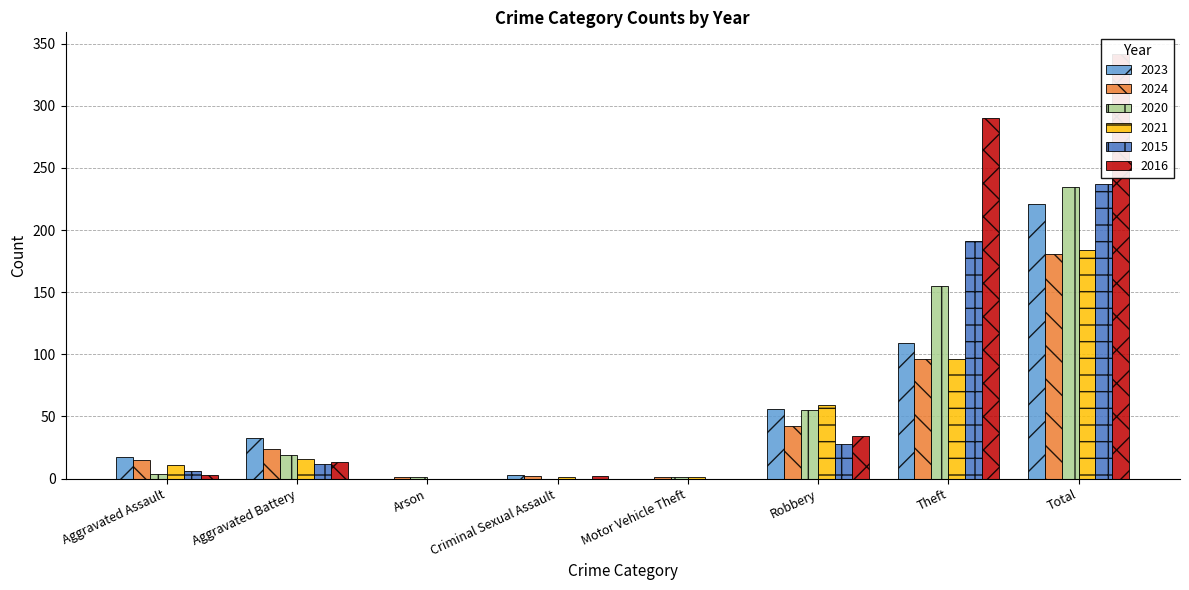

The value of 2016 at Robbery is 34. True or false?

True